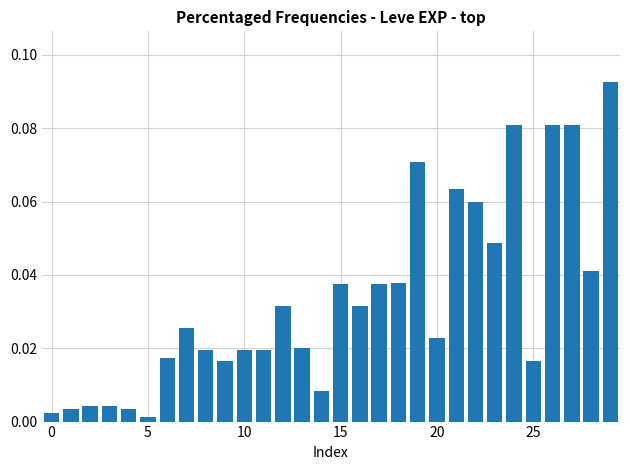

Reading right to left, transcribe all the data shown in this chart.

0.1	0.0	0.1	0.1	0.0	0.1	0.0	0.1	0.1	0.0	0.1	0.0	0.0	0.0	0.0	0.0	0.0	0.0	0.0	0.0	0.0	0.0	0.0	0.0	0.0	0.0	0.0	0.0	0.0	0.0